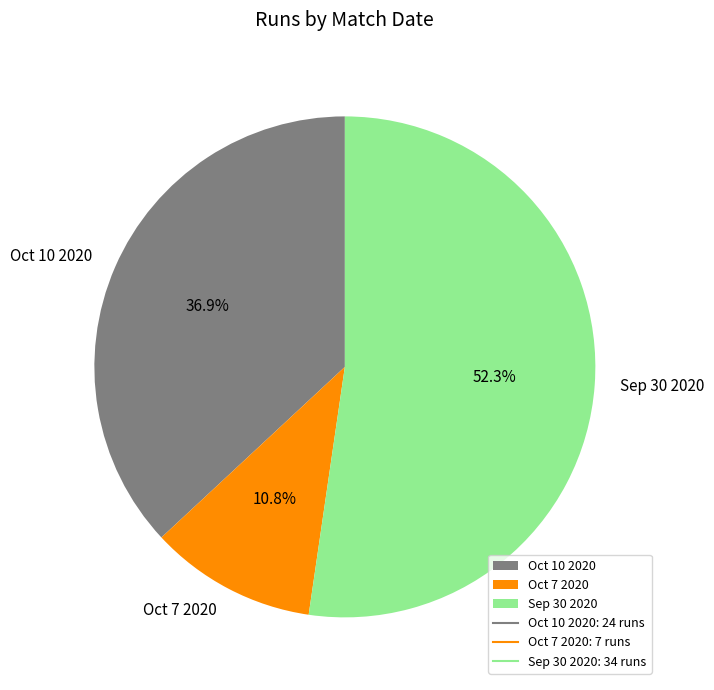

Is it true that Oct 7 2020 is 11% of the pie?

True